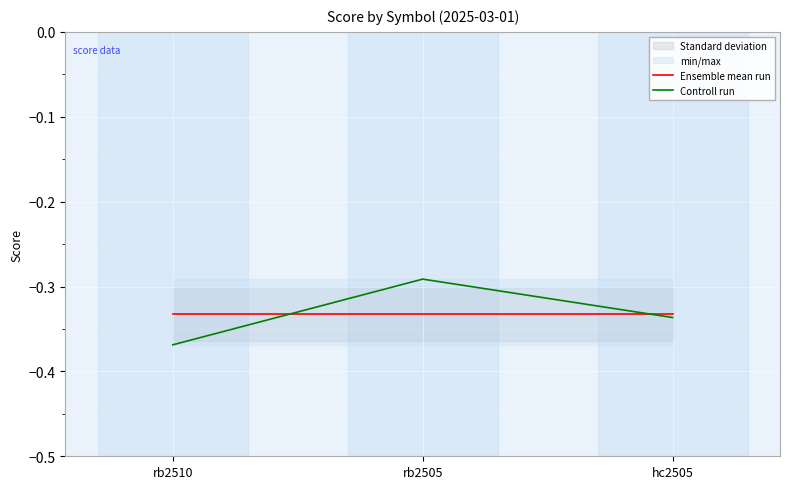

Which series changed the most between rb2505 and hc2505?

Controll run